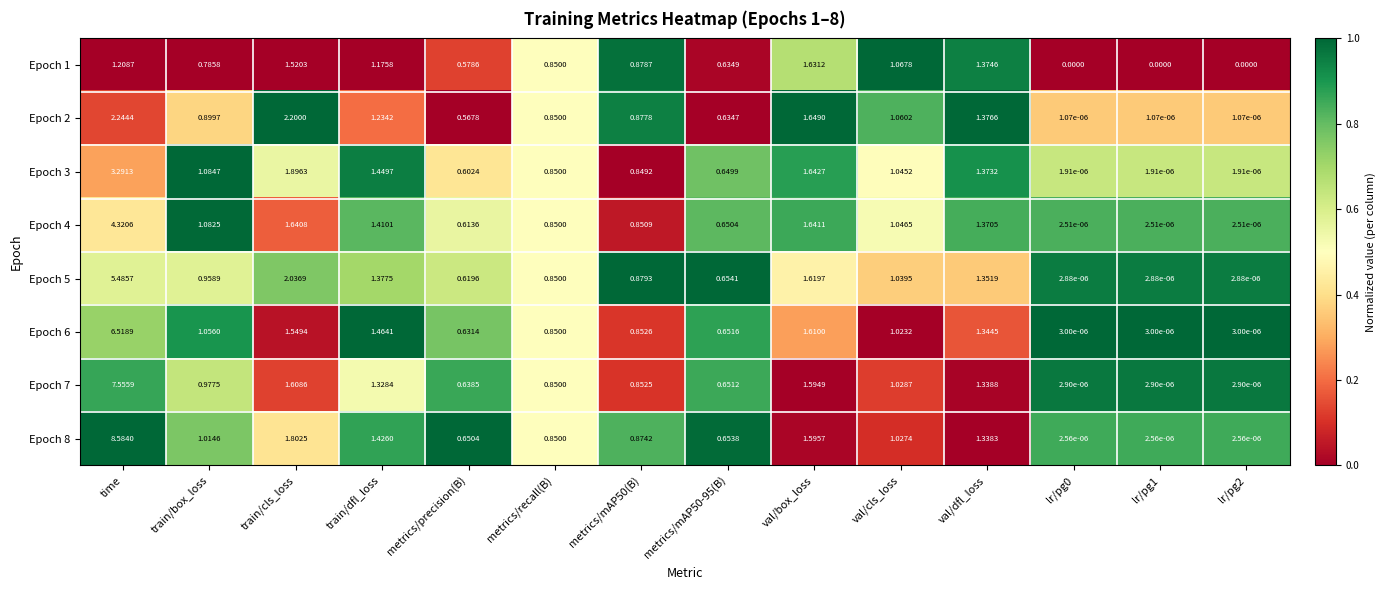

At which label does Epoch 5 reach its peak?

time